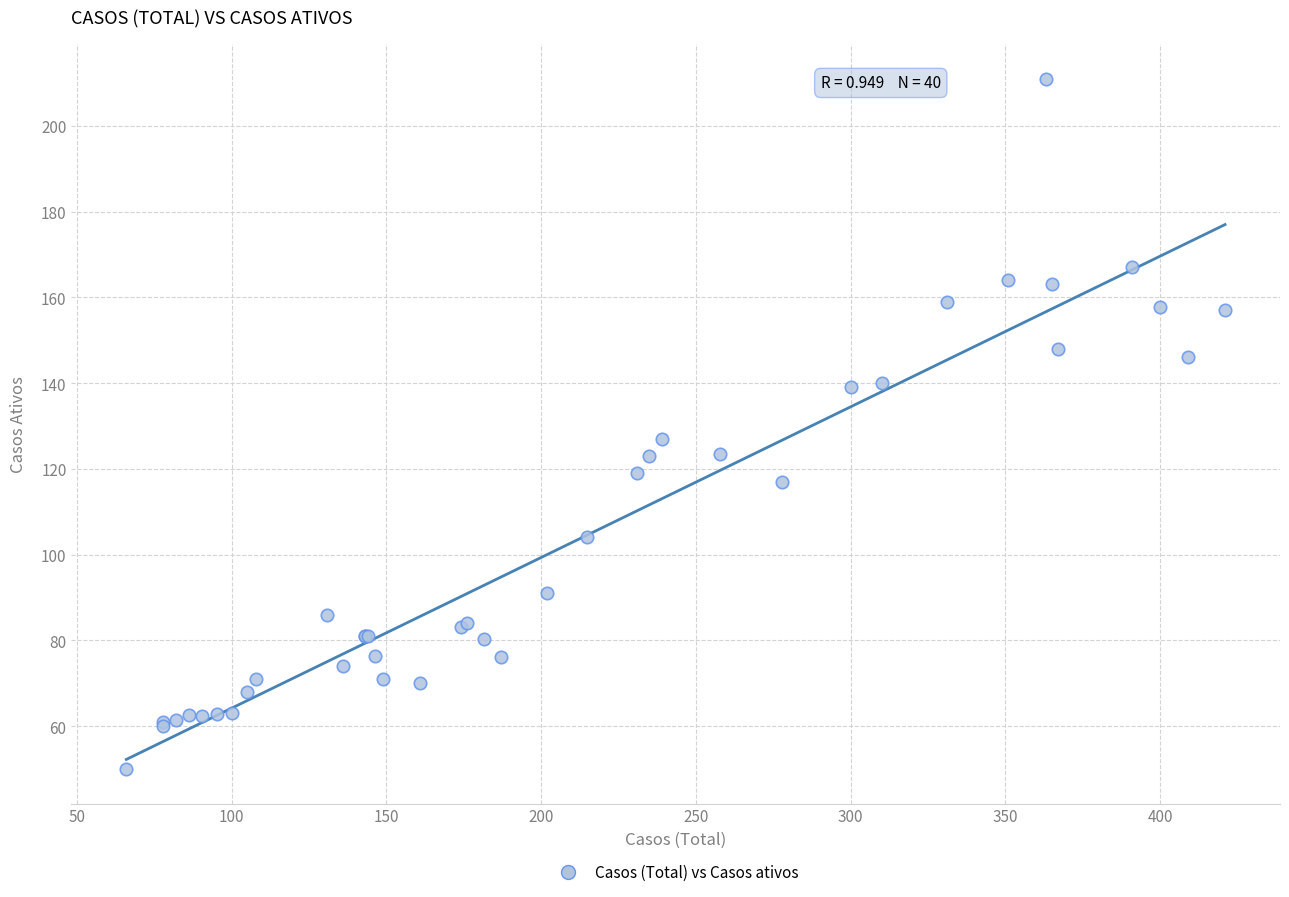

What Y value in the scatter plot is closest to 130?

127.0